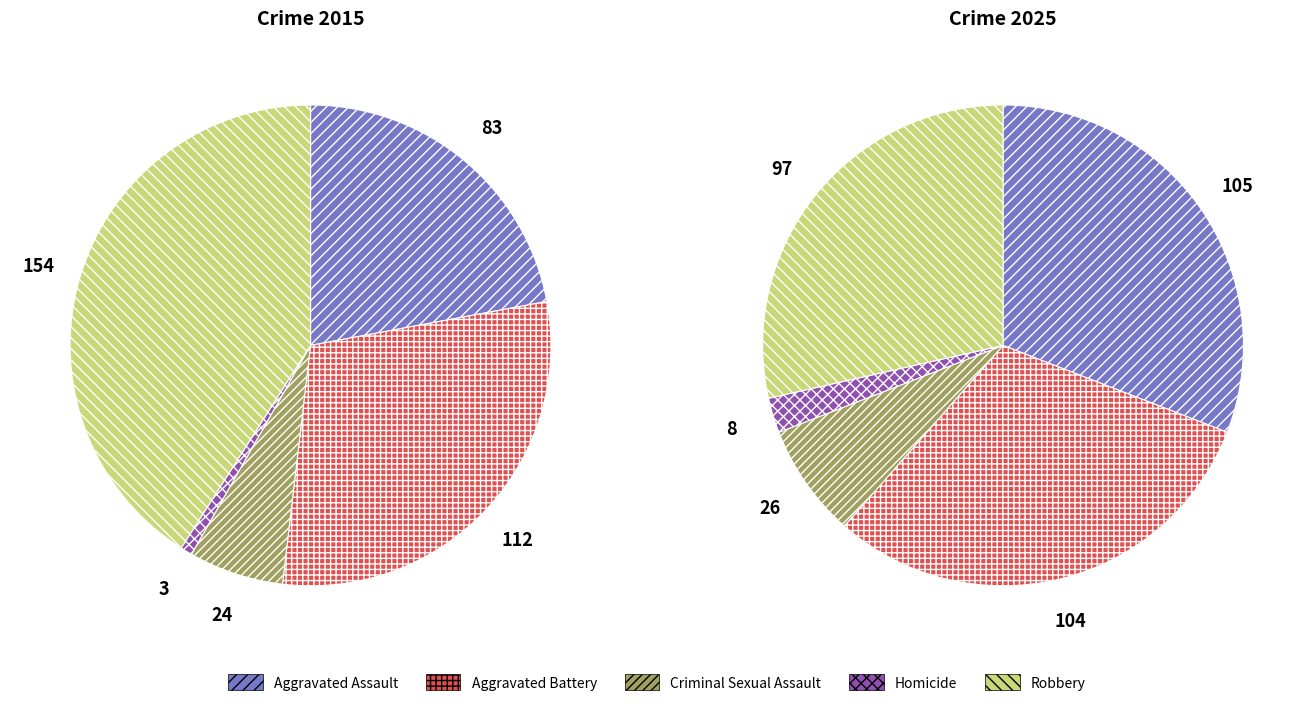

To the nearest percent, what is the average slice percentage?

20%